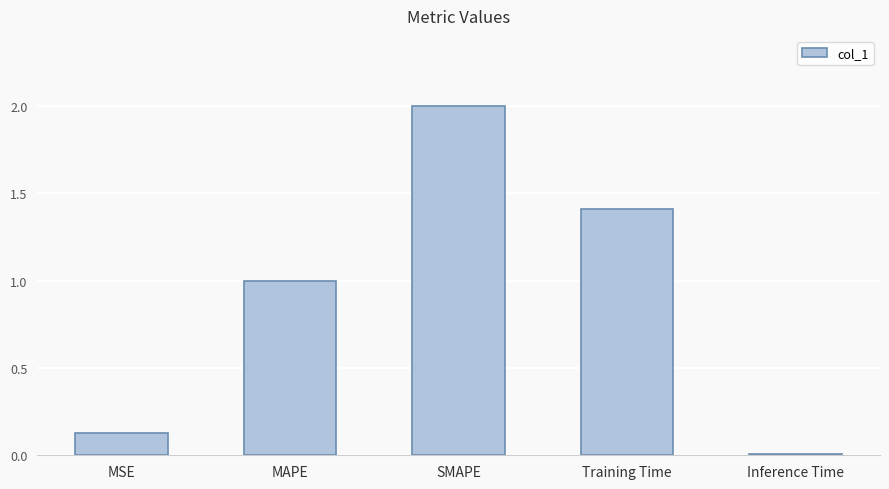

How many distinct data groups are displayed?

1